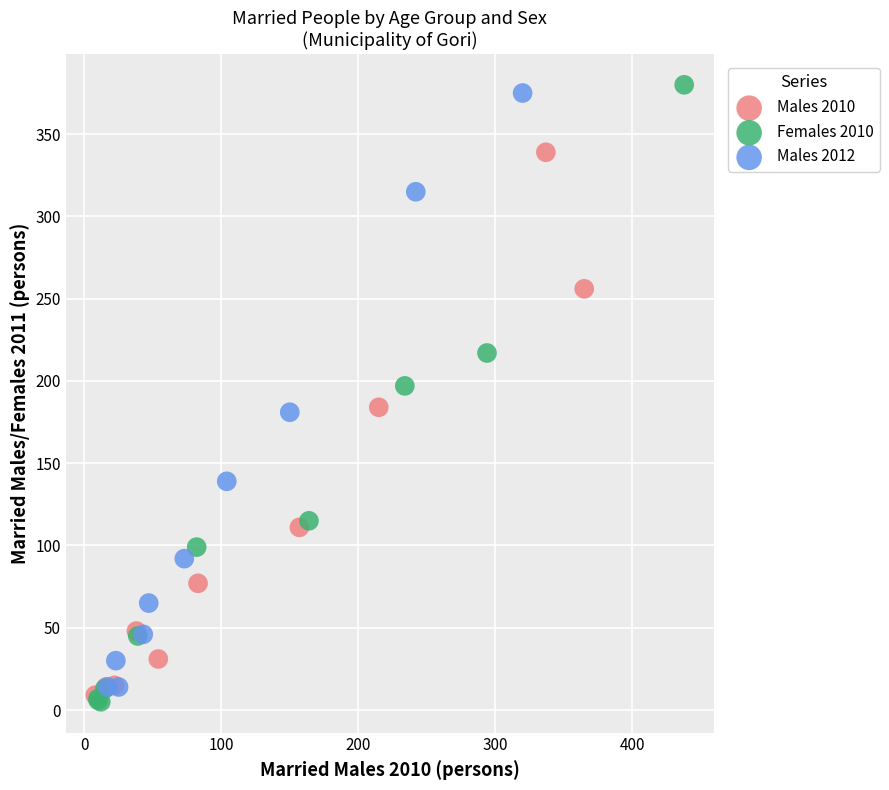

What are all the series names shown in the legend?

Males 2010, Females 2010, Males 2012